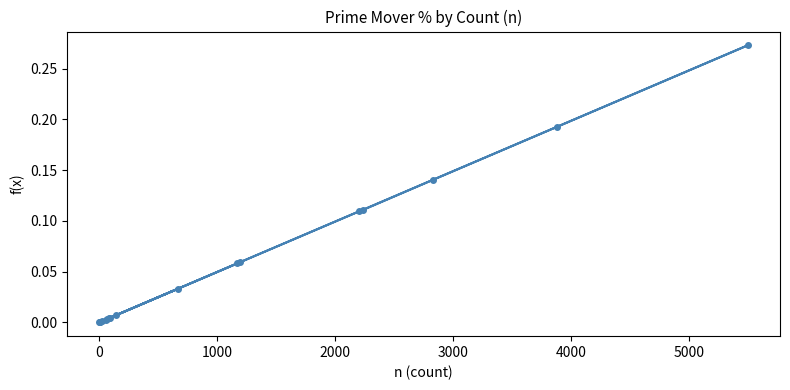

The chart shows a value of 0.2 at 14. True or false?

False